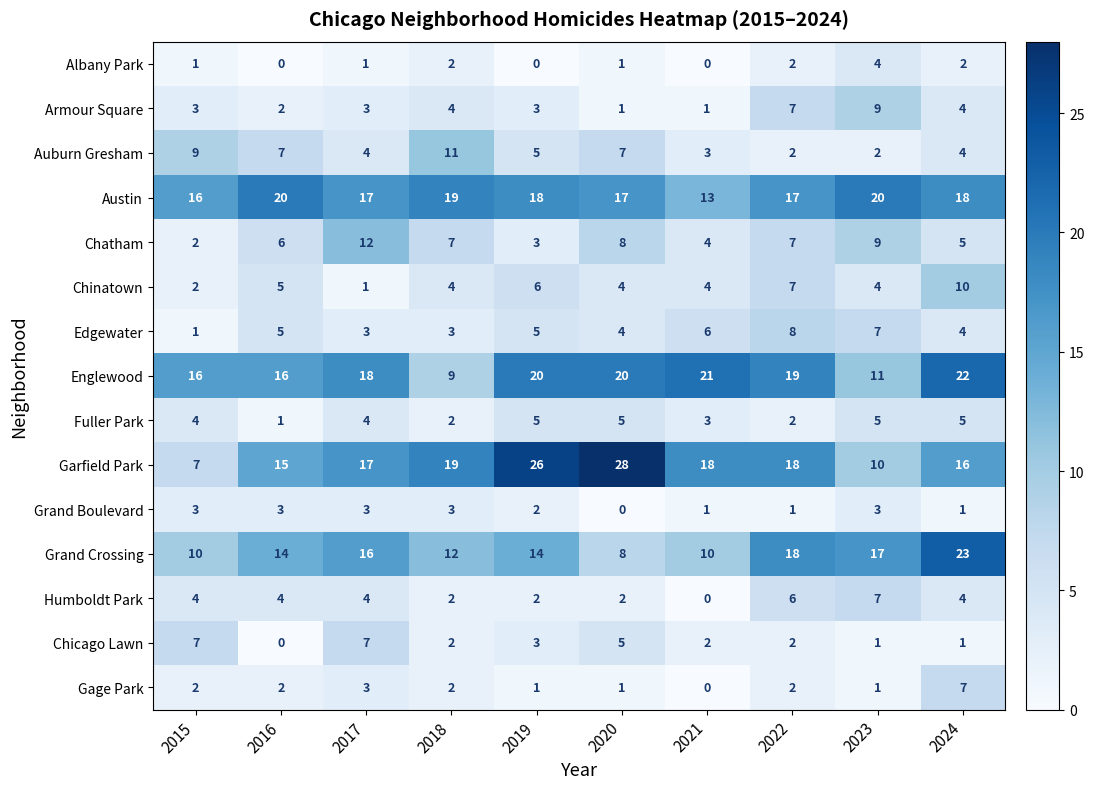

What is the spread (max minus min) of values at 2022?

18